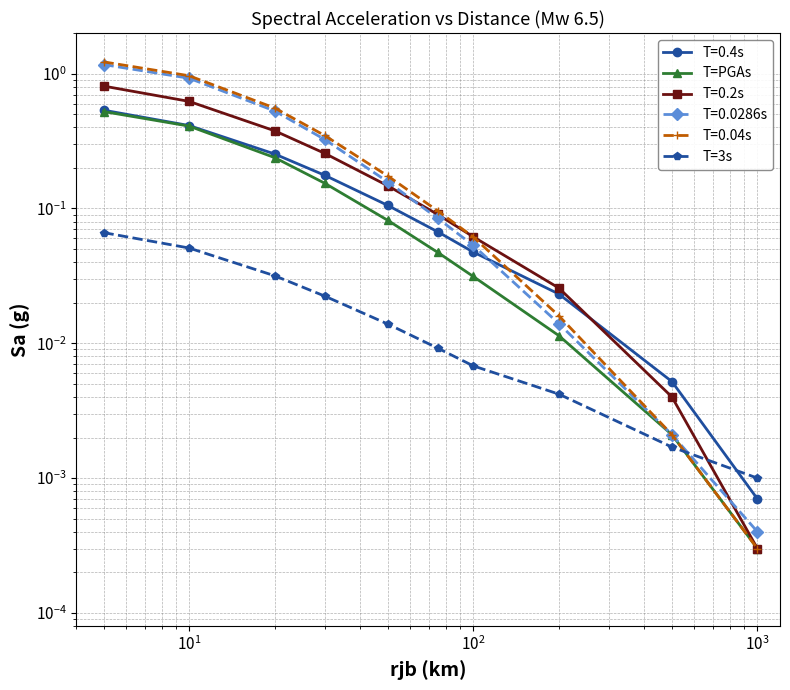

What is the difference between the maximum and second lowest values in the T=PGAs series?

0.5